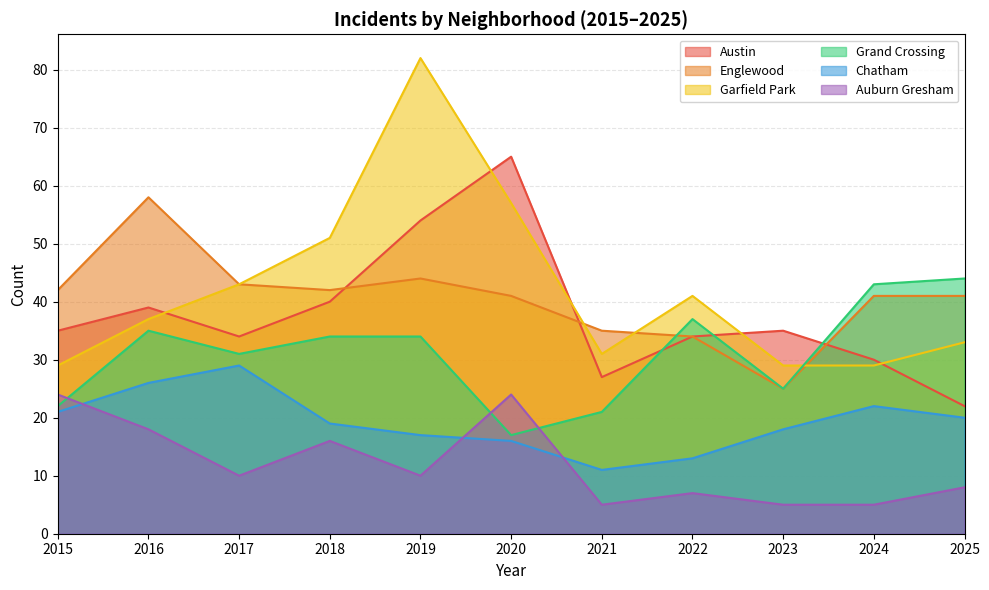

How many values in the Austin series are below 35?

5